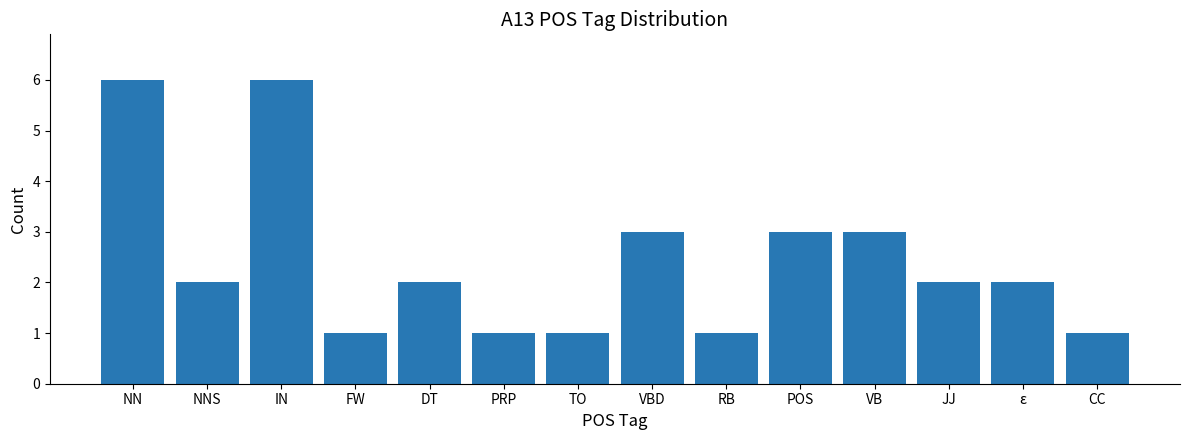

Reading right to left, extract all data points from this chart.

1	2	2	3	3	1	3	1	1	2	1	6	2	6